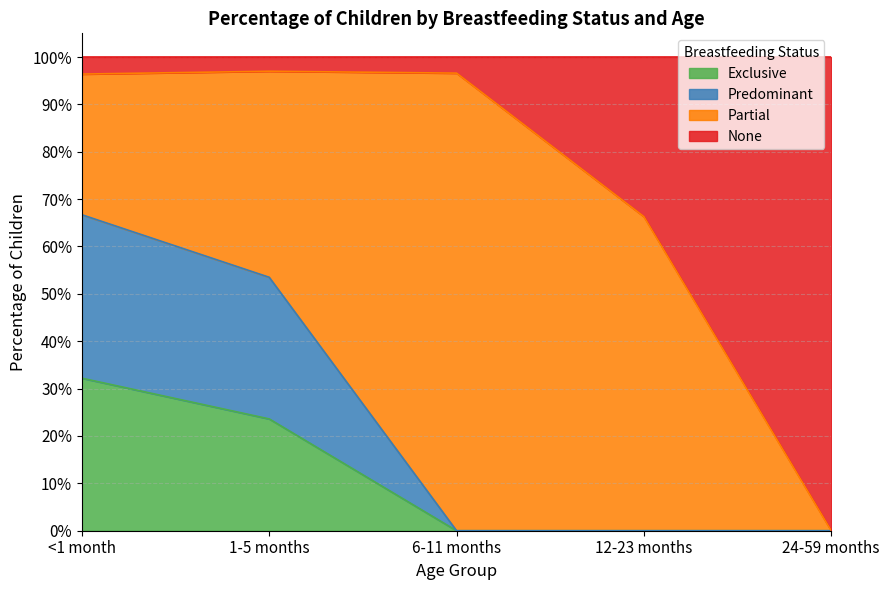

True or false: Exclusive and Predominant intersect in this chart.

False